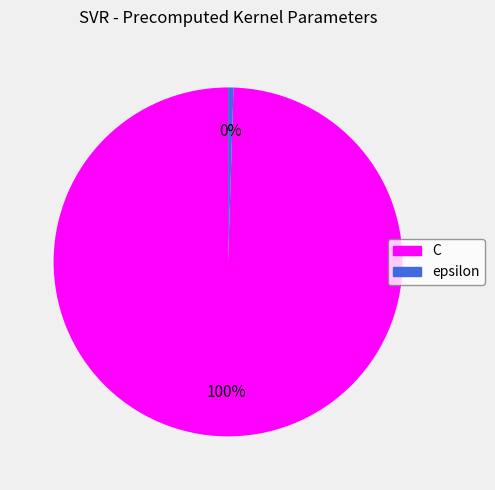

To the nearest percent, what portion does C represent?

100%